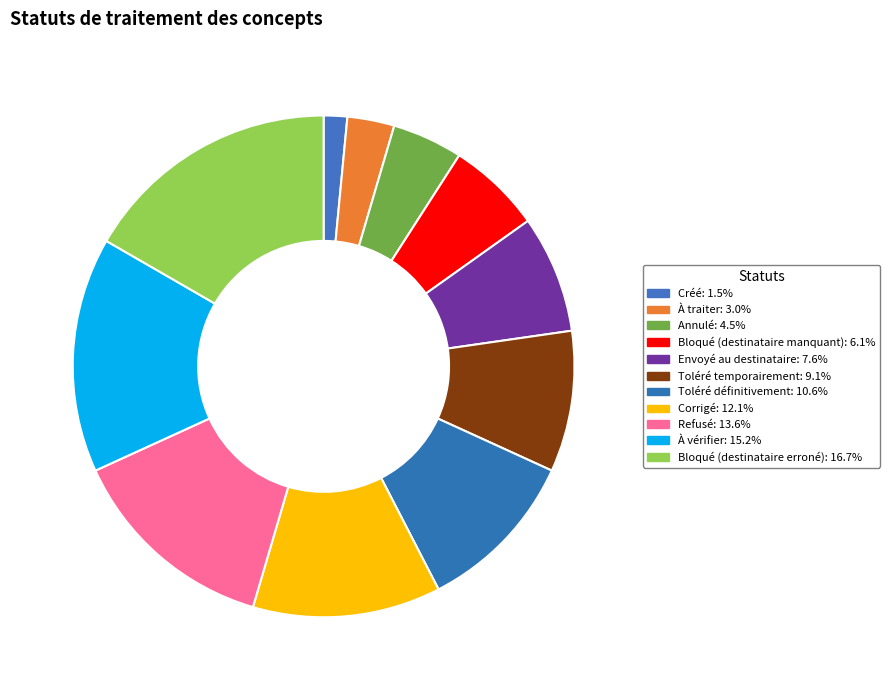

Which category has the smallest portion of the pie?

Créé